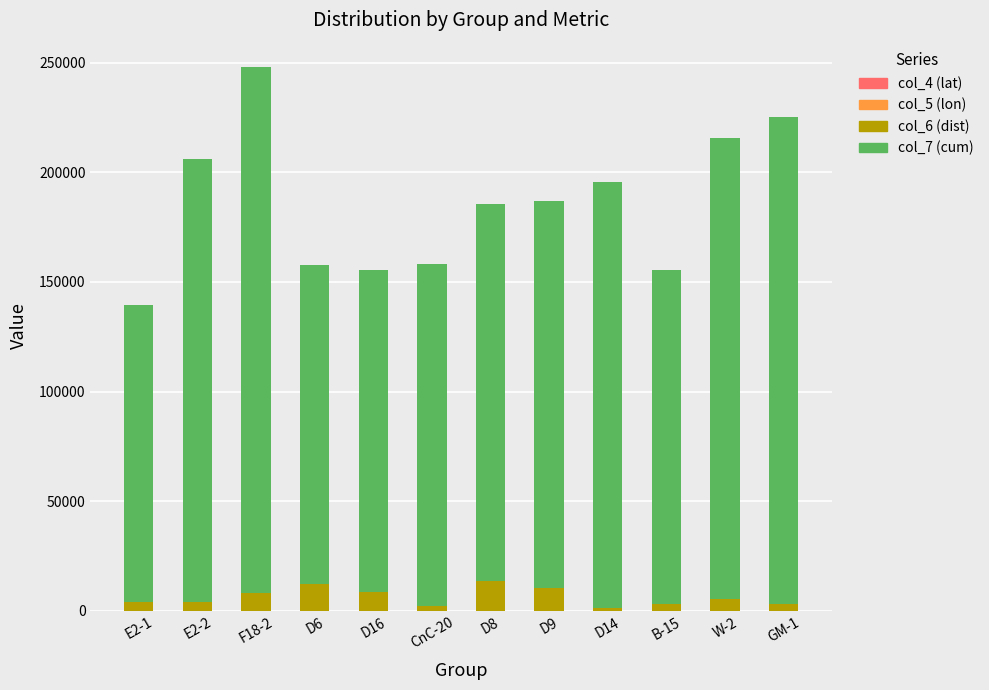

Count the number of categories in the chart.

12